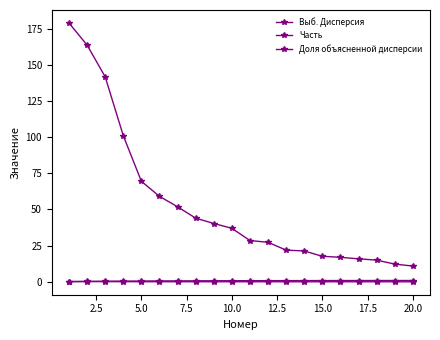

What is the value of the Выб. Дисперсия point at the 17th from the left?

15.9